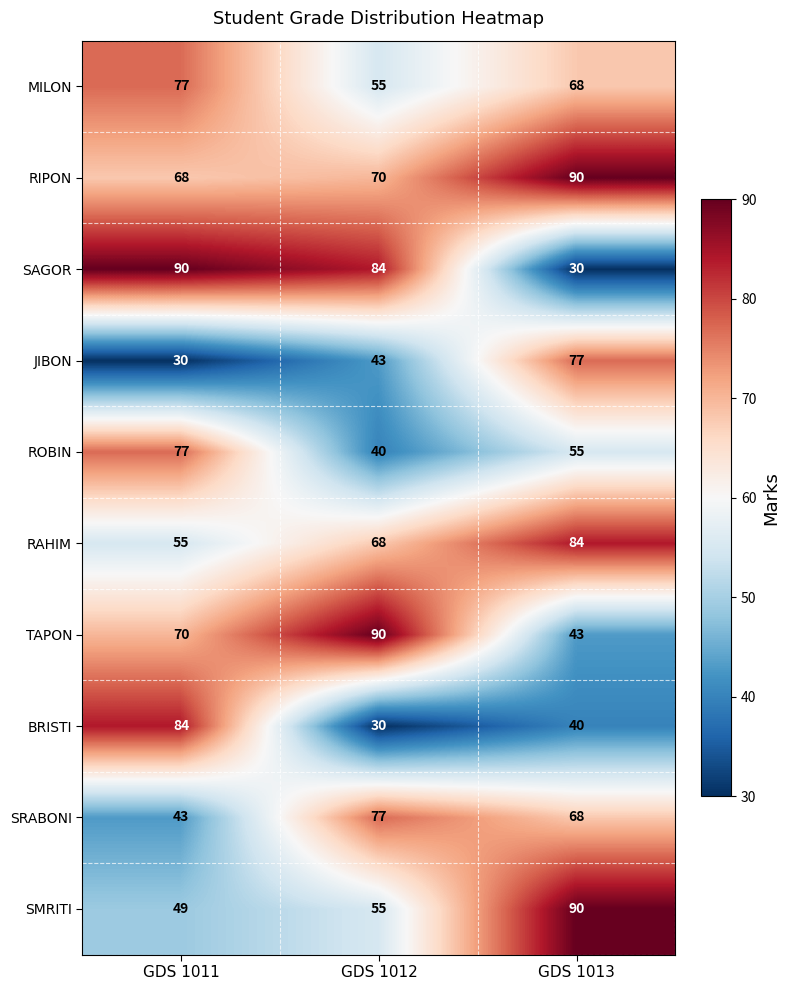

The value of SRABONI at GDS 1012 is 77. True or false?

True